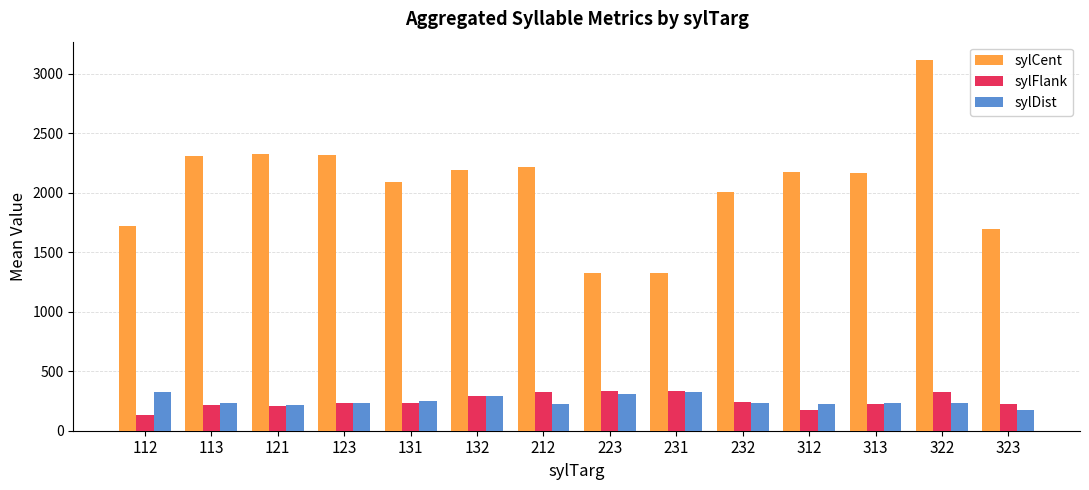

What is the greatest value displayed?

3112.0